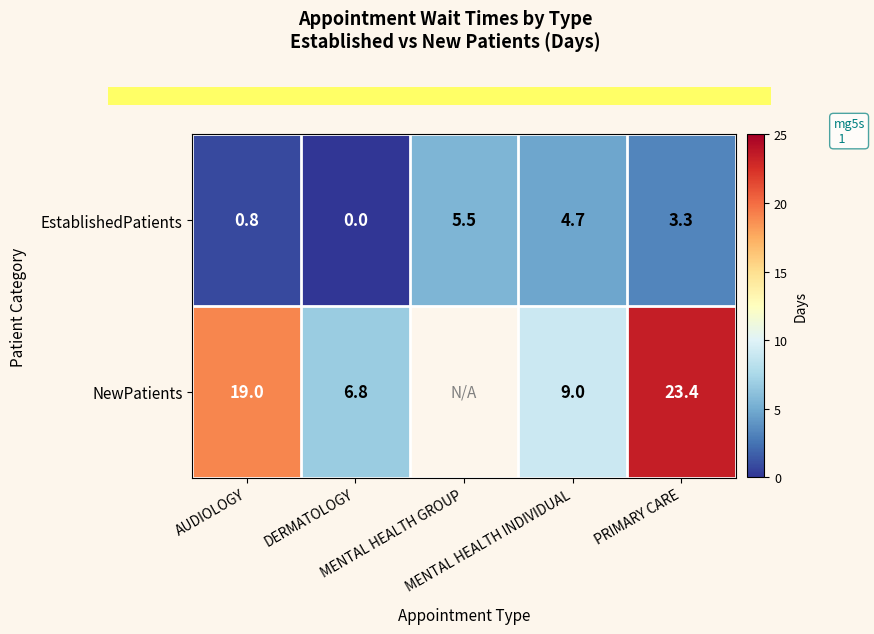

The value of NewPatients at PRIMARY CARE is 12.1. True or false?

False